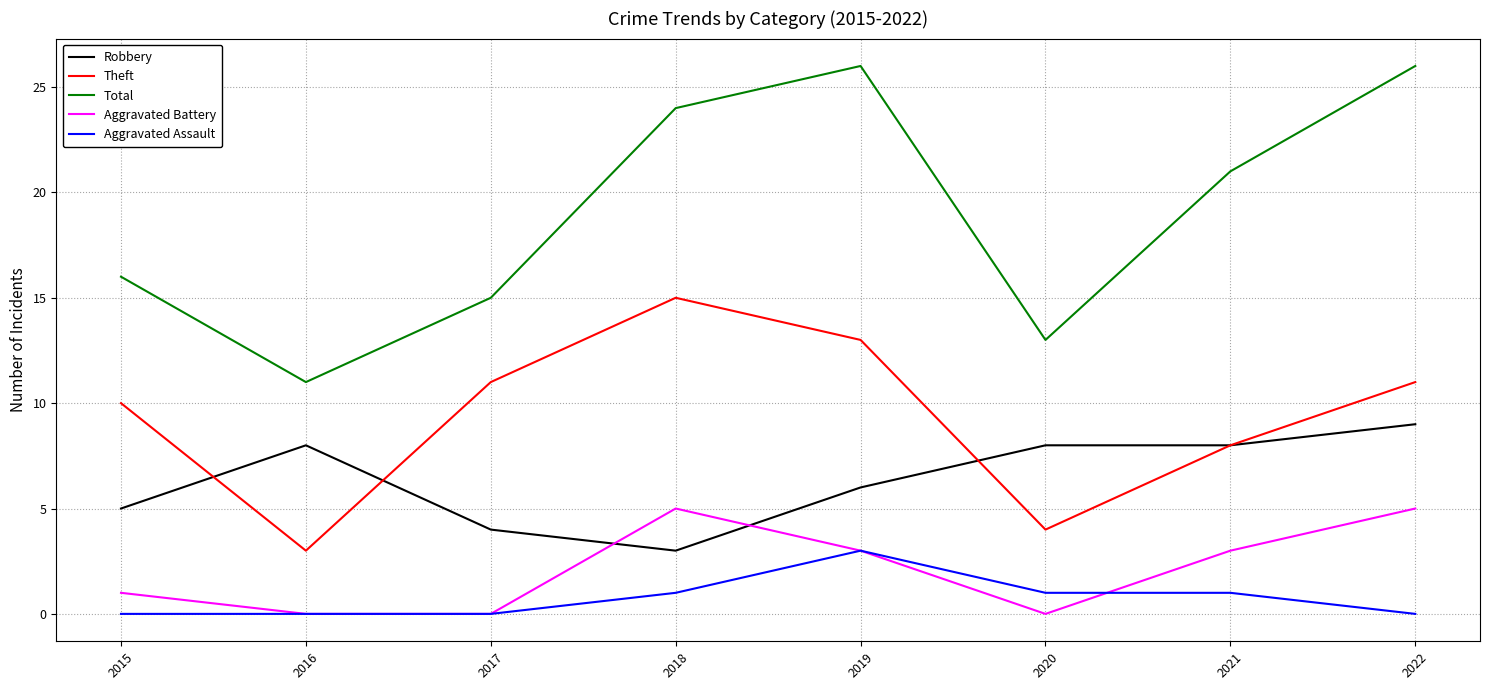

What is the average value of the Theft series?

9